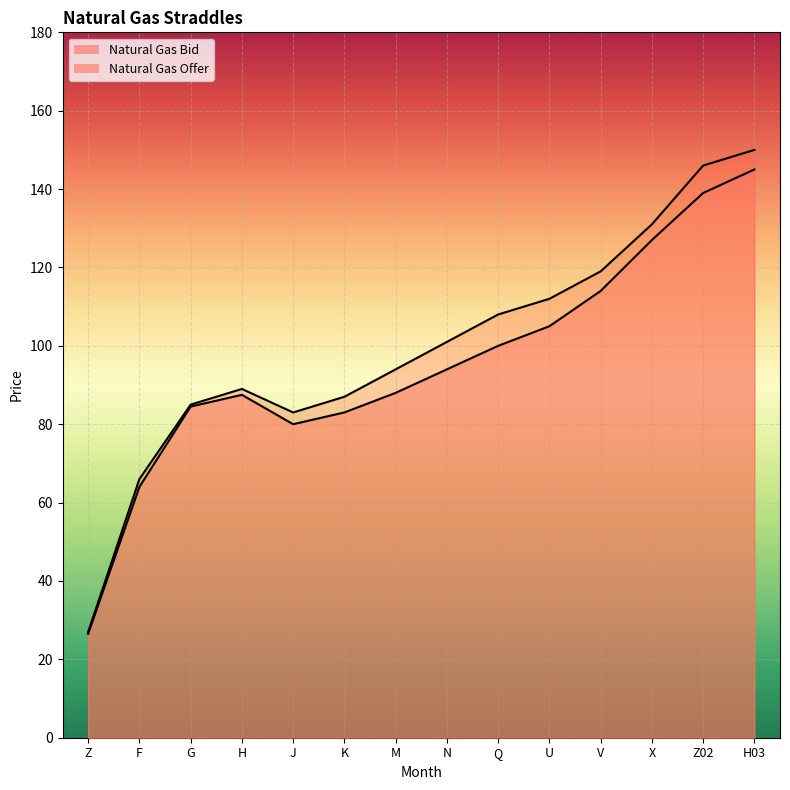

Reading left to right, what are all the values shown in this chart?

Natural Gas Bid: 26.5	64.0	84.5	87.5	80.0	83.0	88.0	94.0	100.0	105.0	114.0	127.0	139.0	145.0
Natural Gas Offer: 27.0	66.0	85.0	89.0	83.0	87.0	94.0	101.0	108.0	112.0	119.0	131.0	146.0	150.0